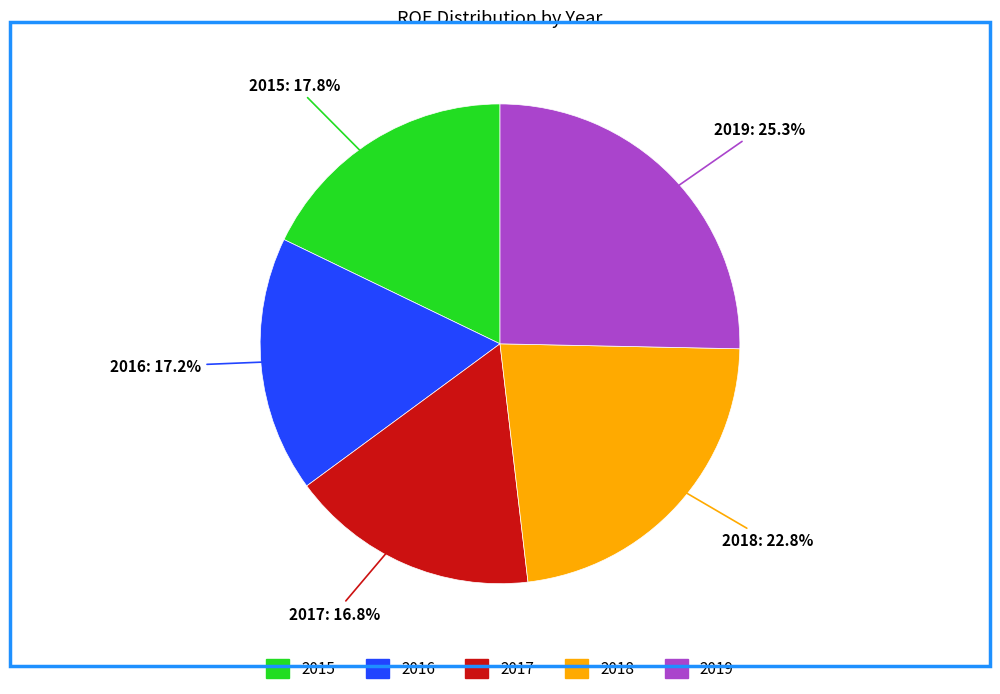

Which category has the biggest portion of the pie?

2019